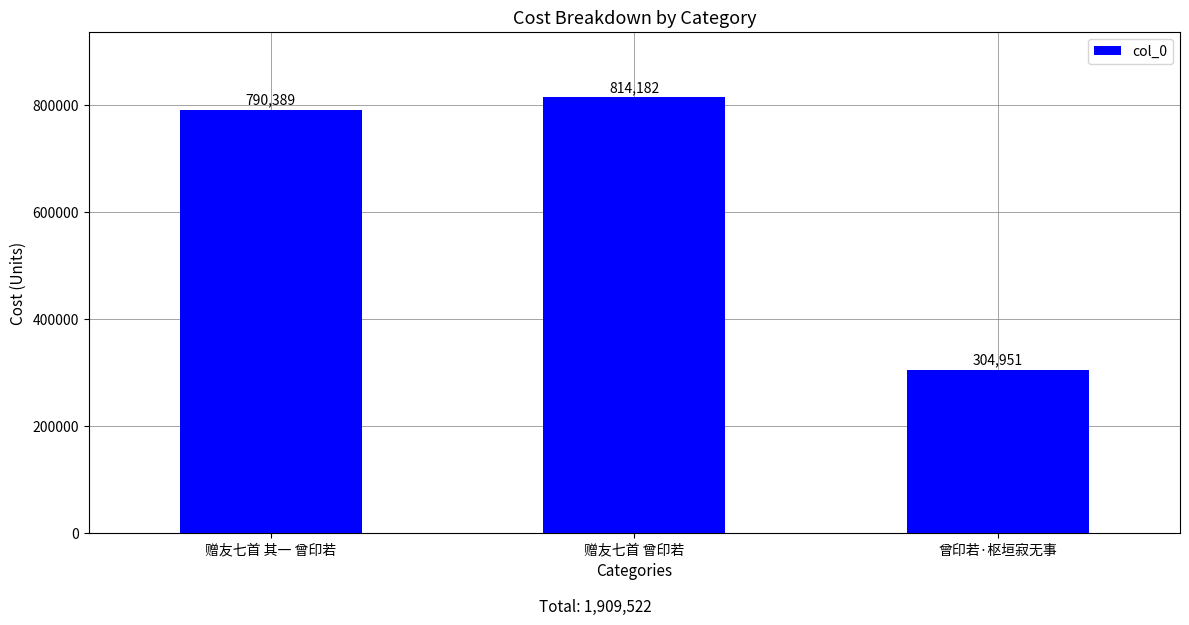

Between 曾印若·枢垣寂无事 and 赠友七首 曾印若, which is larger?

赠友七首 曾印若